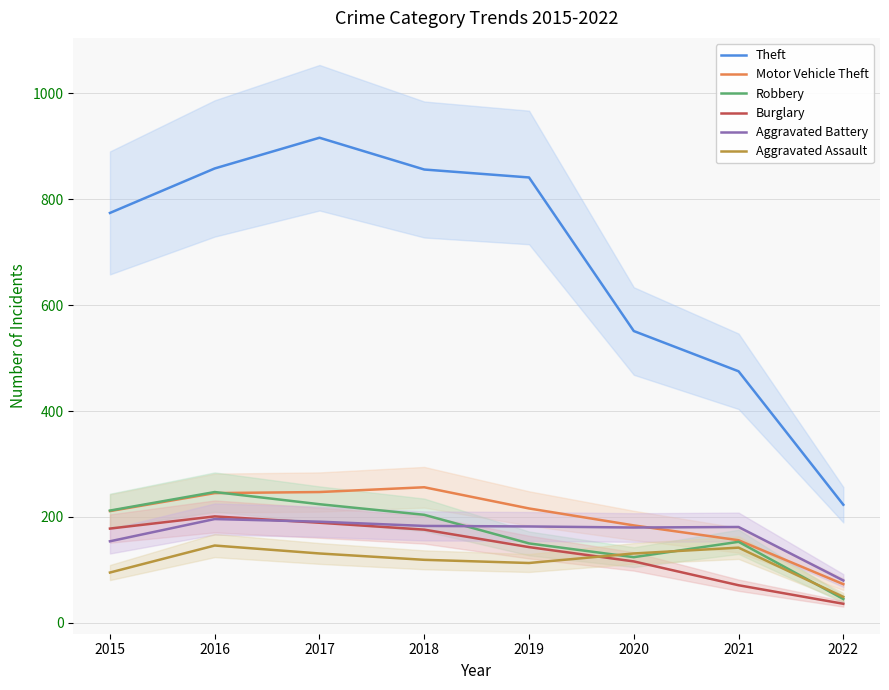

Between which two adjacent categories do Burglary and Aggravated Assault first intersect?

2019 and 2020